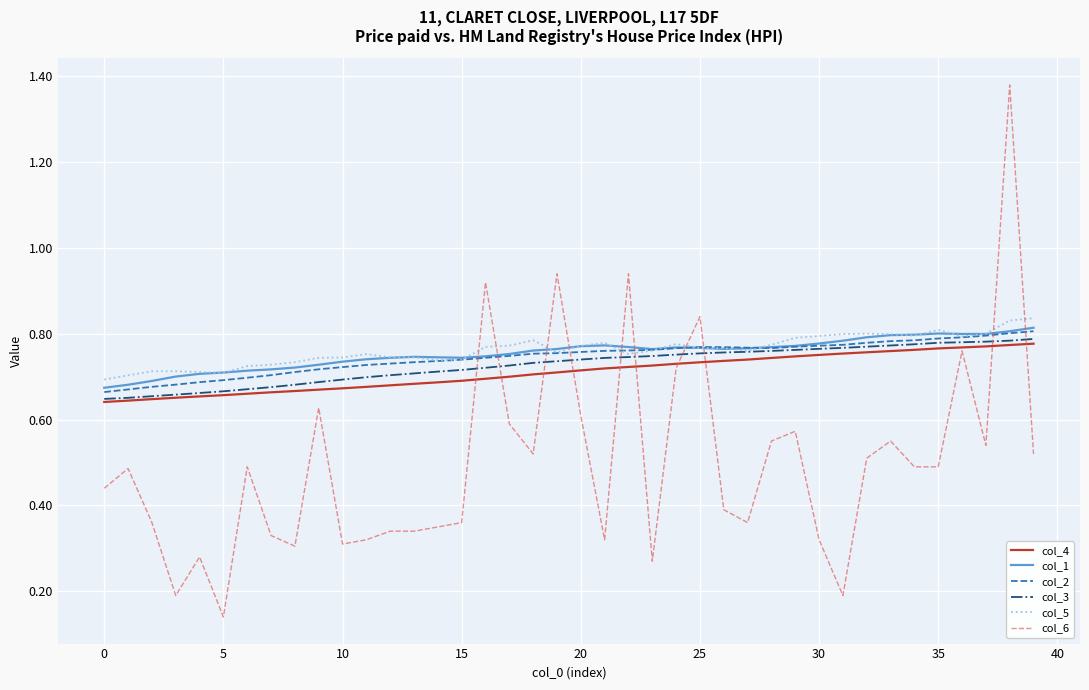

What are all the series names shown in the legend?

col_4, col_1, col_2, col_3, col_5, col_6